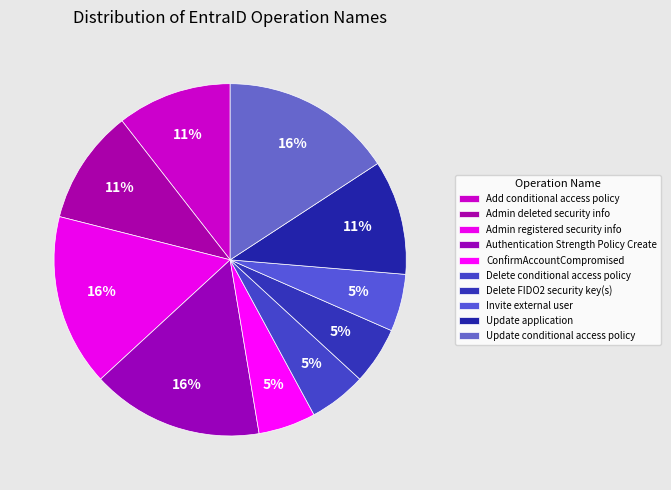

How many segments does this pie chart have?

10